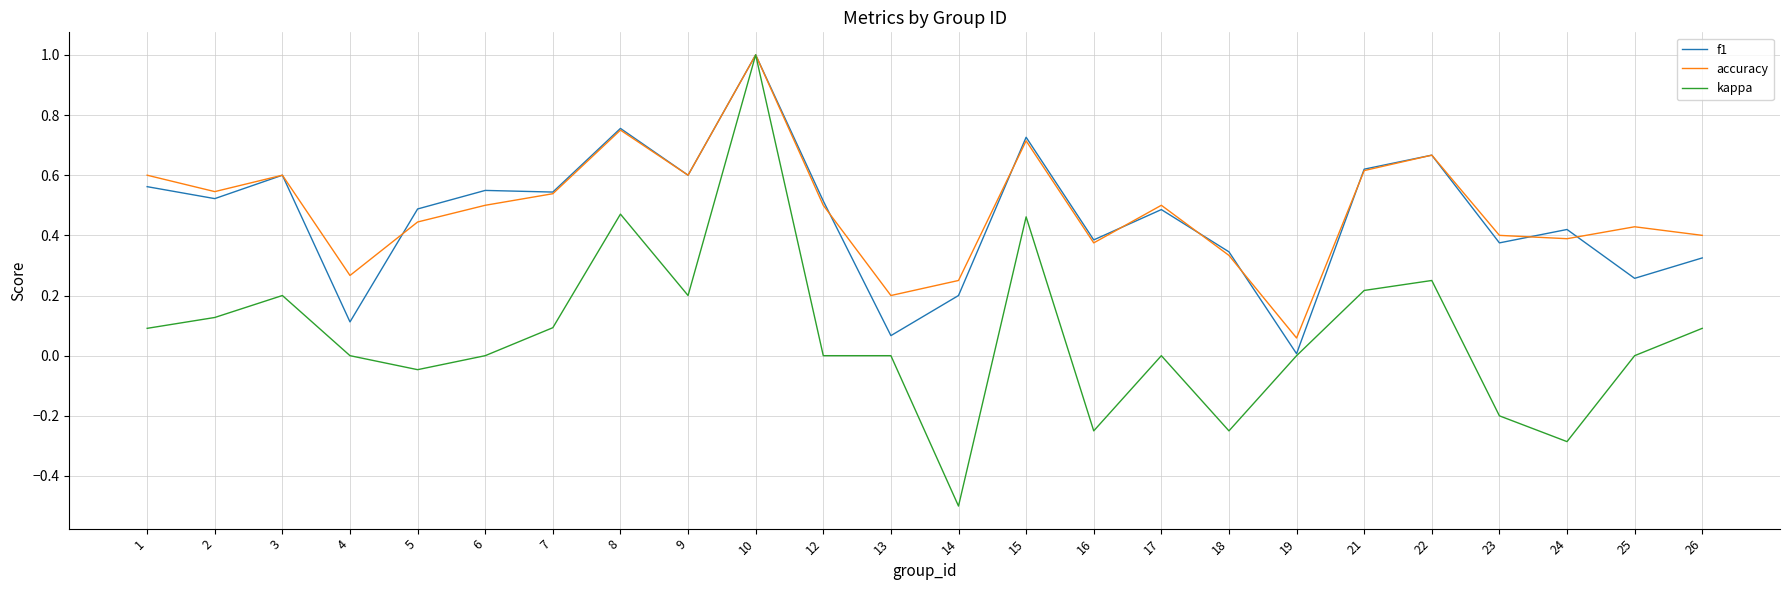

At which category is the sum across all series the highest?

10